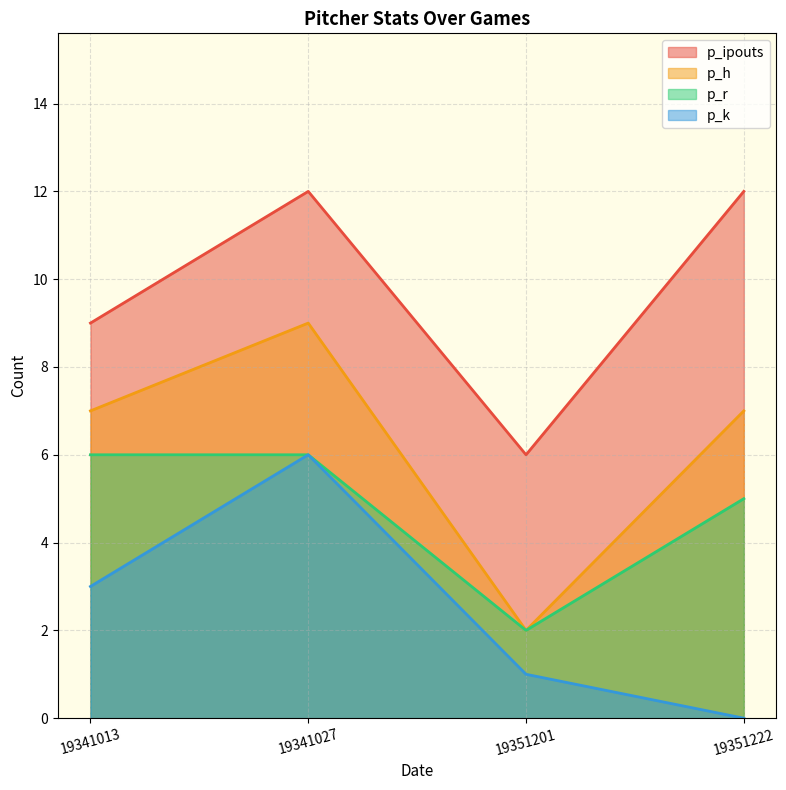

At how many categories does at least one series exceed 7?

3